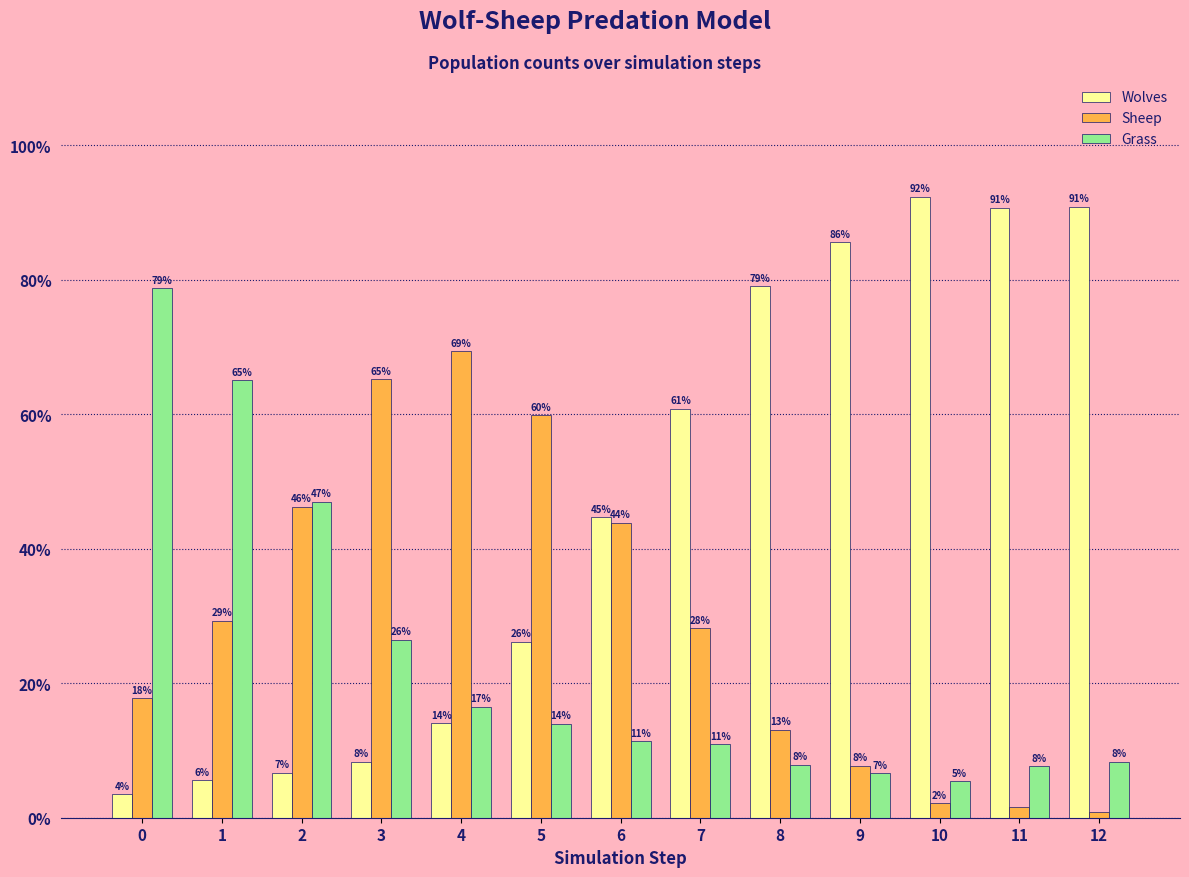

Reading left to right, what are all the values shown in this chart?

Wolves: 3.5	5.6	6.7	8.3	14.1	26.2	44.7	60.9	79.0	85.6	92.4	90.7	90.9
Sheep: 17.7	29.3	46.3	65.2	69.4	59.8	43.9	28.2	13.1	7.8	2.2	1.6	0.8
Grass: 78.7	65.1	47.0	26.5	16.5	14.0	11.4	11.0	7.9	6.7	5.5	7.7	8.3